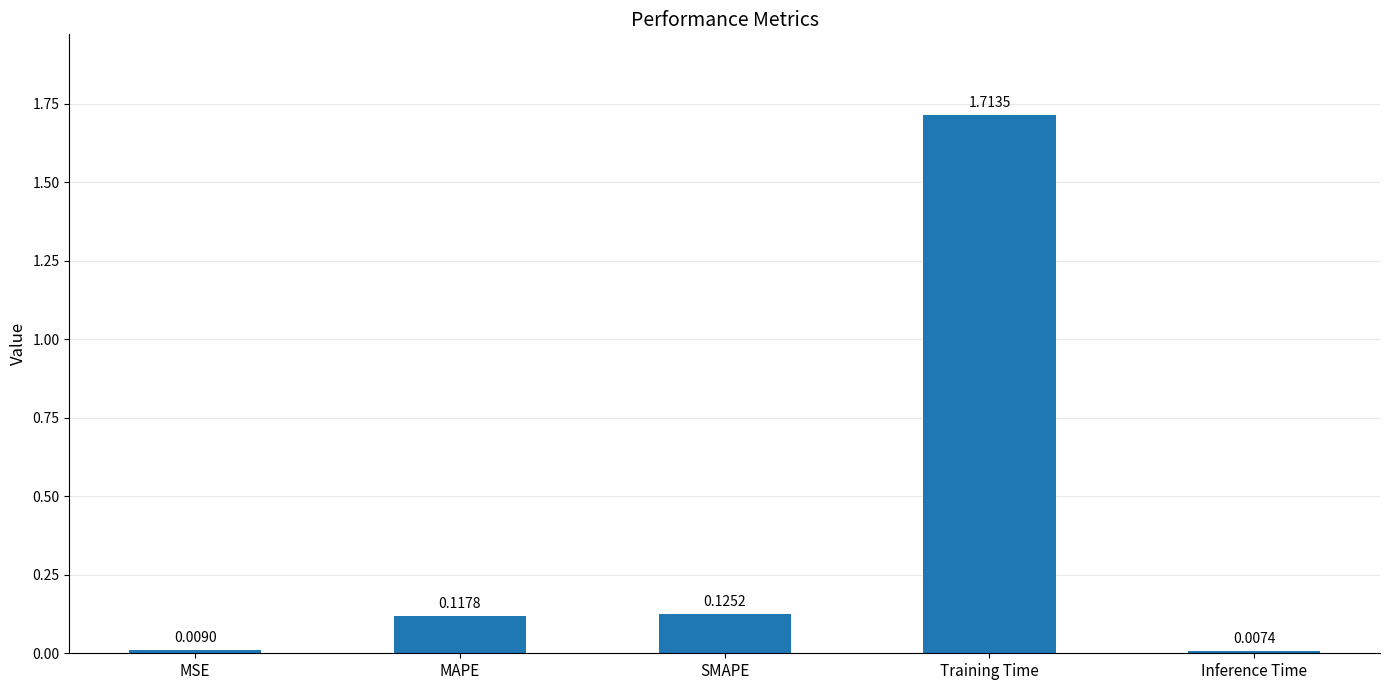

What is the label of the 2nd bar from the left?

MAPE